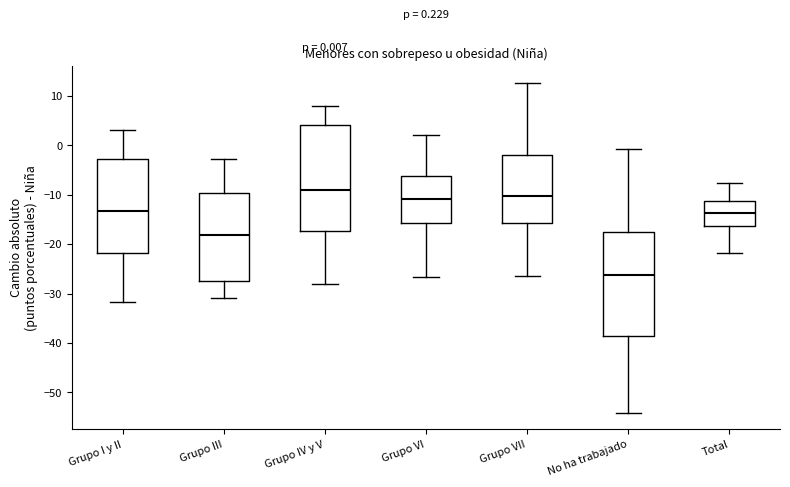

Which box has the lowest median line?

No ha trabajado